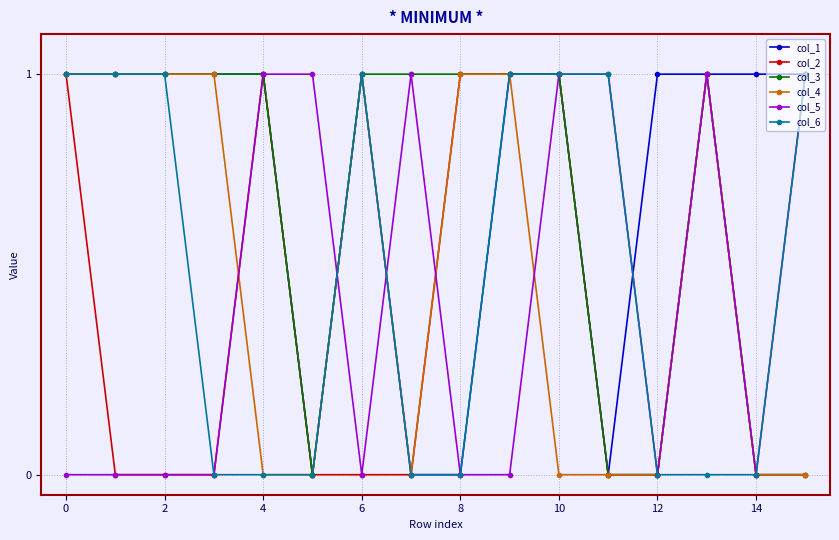

Which series has the largest total across all categories?

col_1